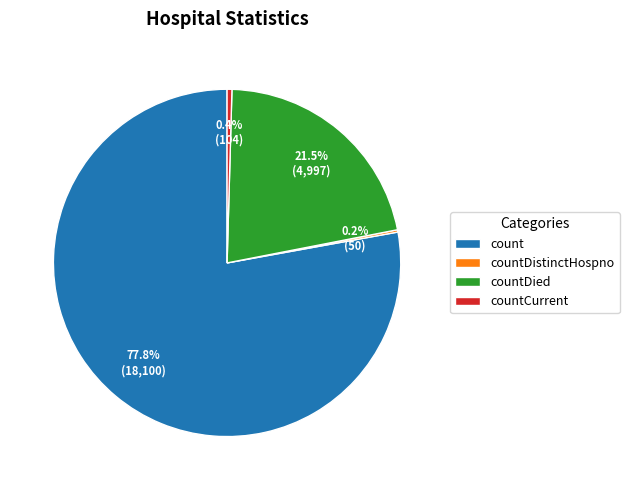

Which slice is the largest?

count